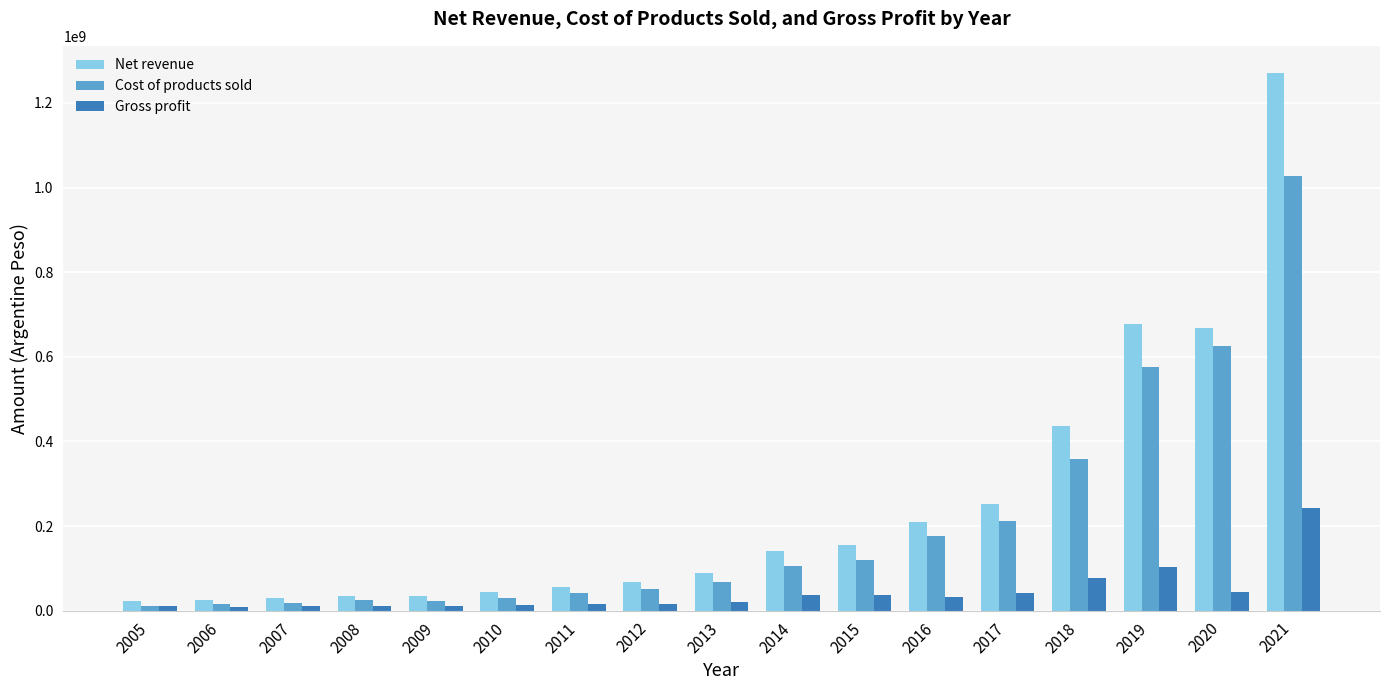

How many bars are there in total?

51